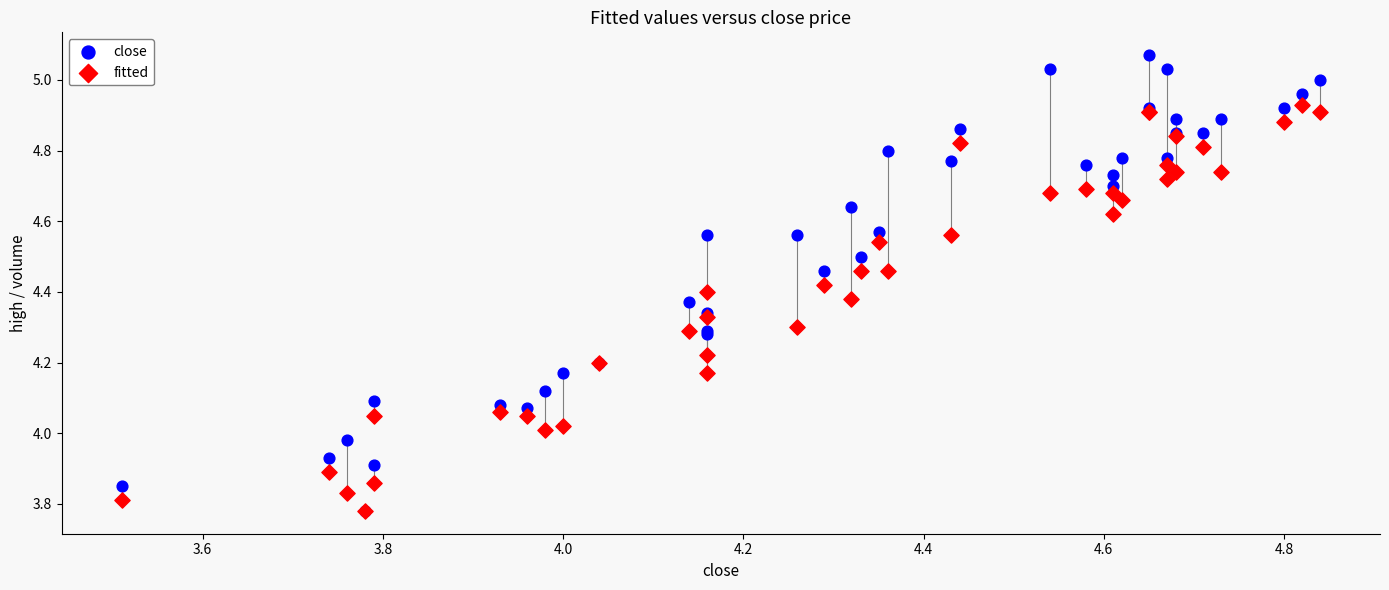

What are all the series names shown in the legend?

close, fitted